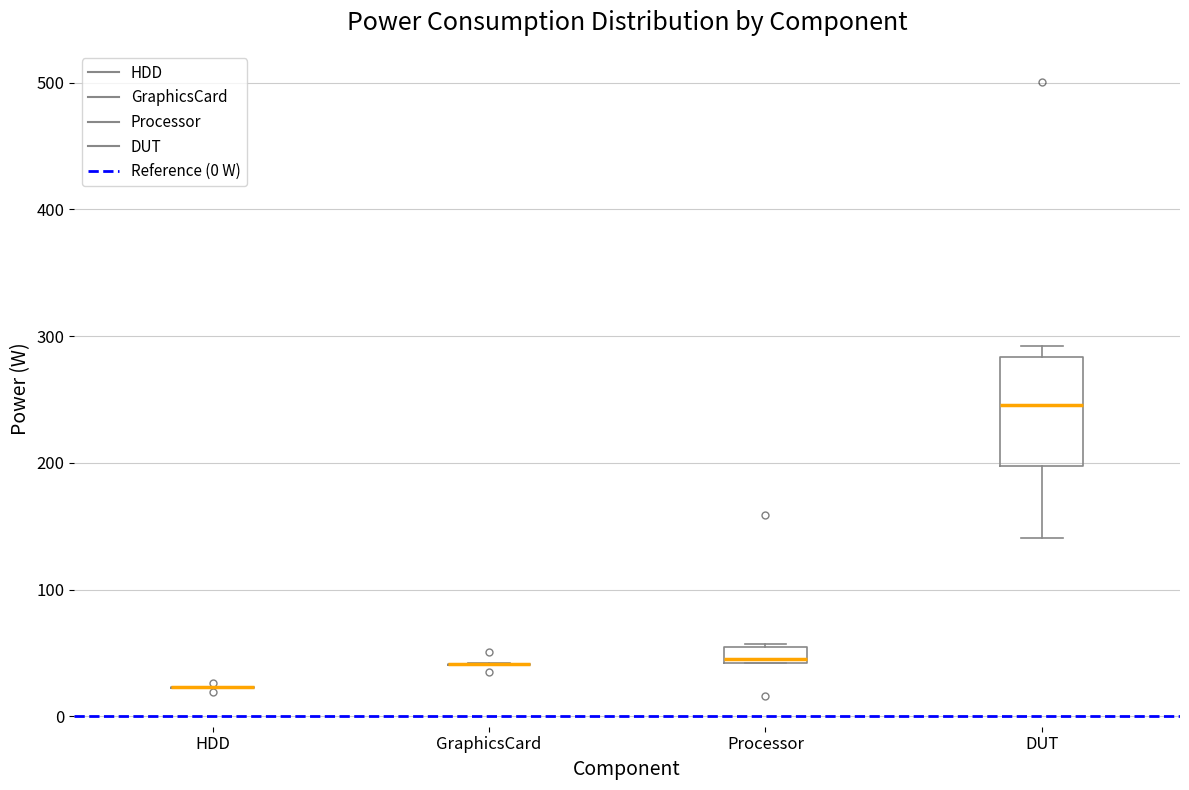

Which box is the tallest, from its lower edge to its upper edge?

DUT